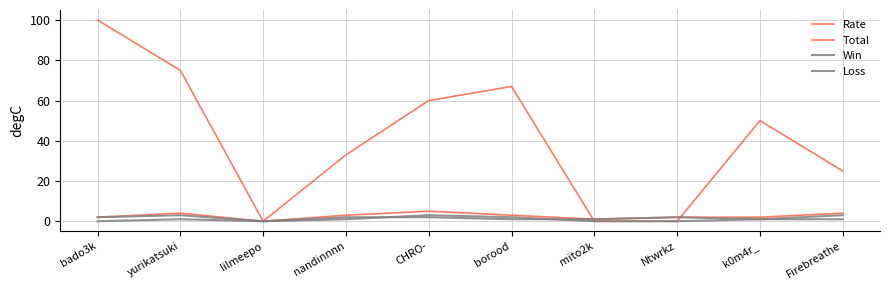

At k0m4r_, list the series in order from largest to smallest.

Rate, Total, Win, Loss